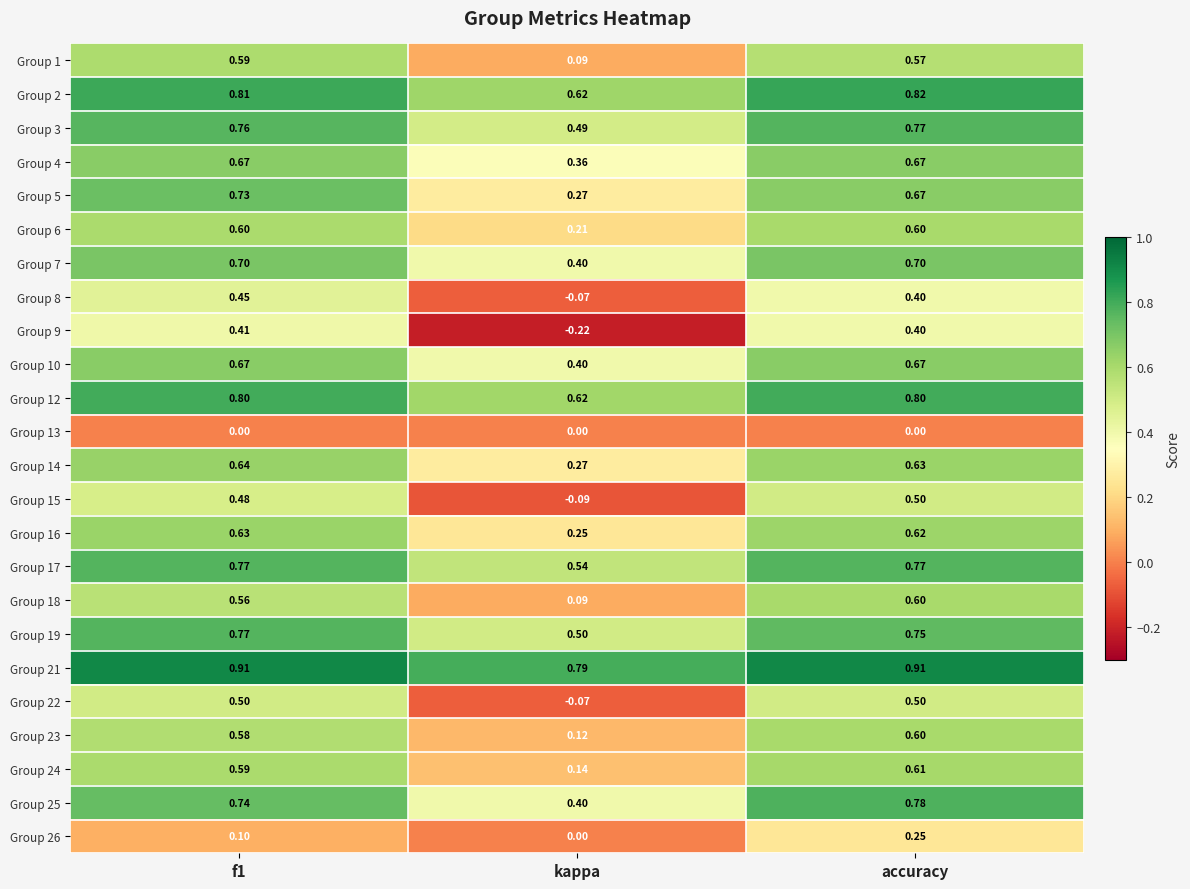

Is the value of Group 23 at accuracy greater than the value of Group 17 at f1?

No